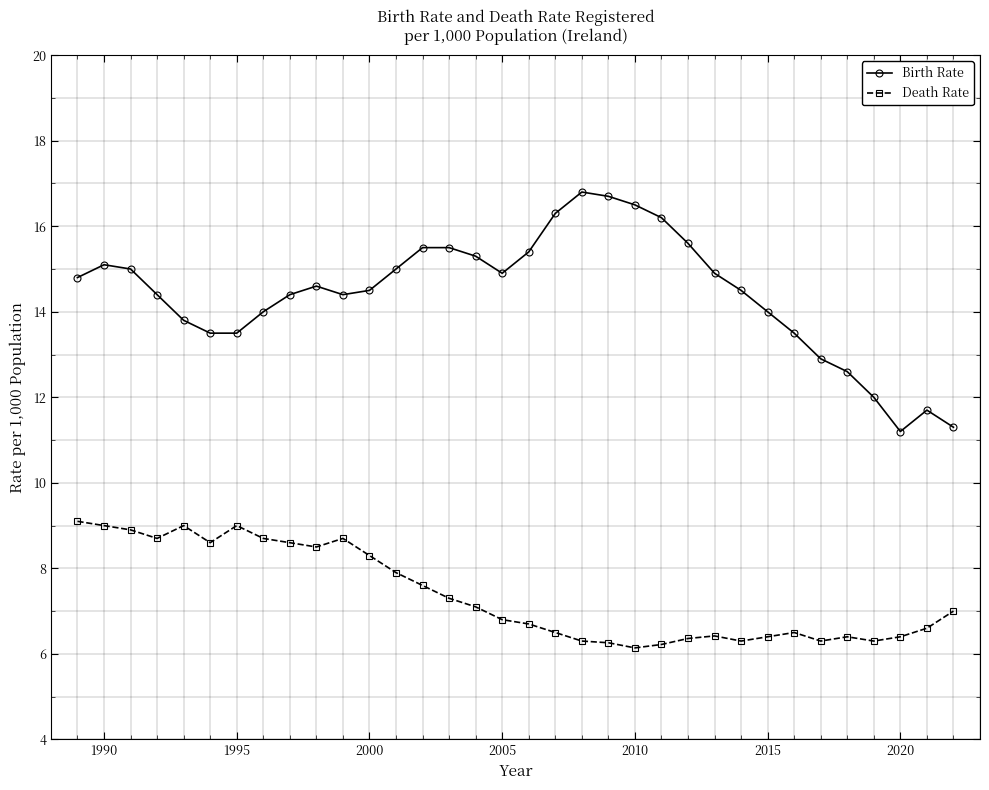

Count the number of data series in this chart.

2